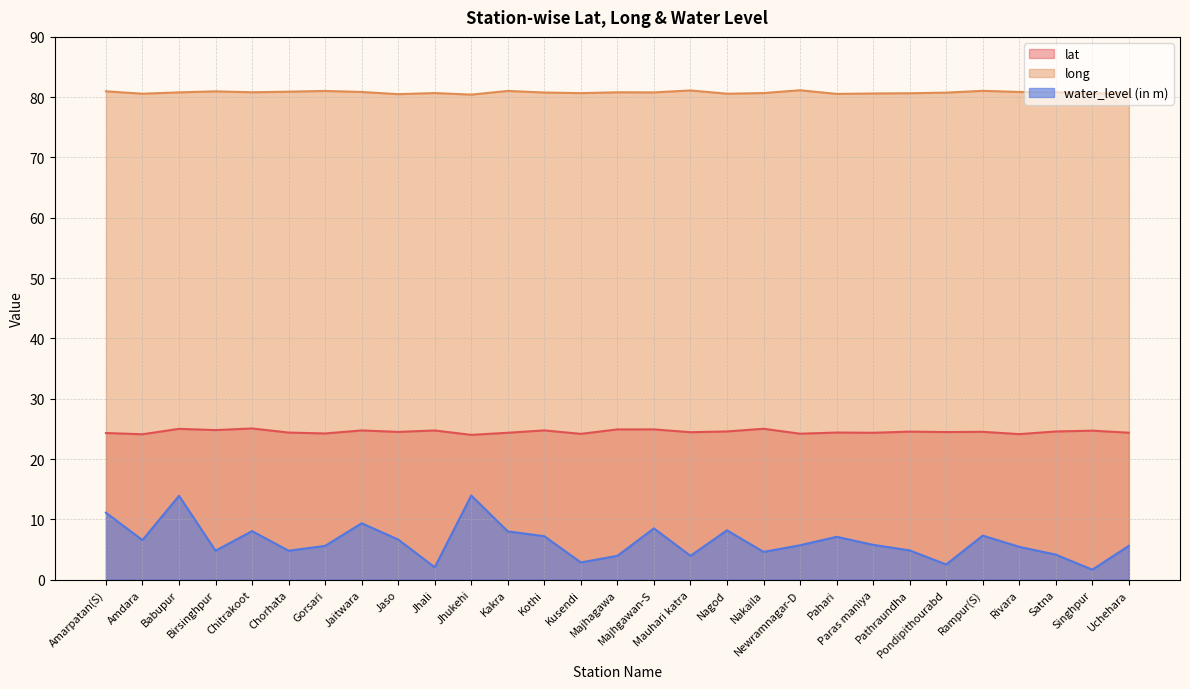

What is the difference between the maximum and minimum values in the lat series?

1.1